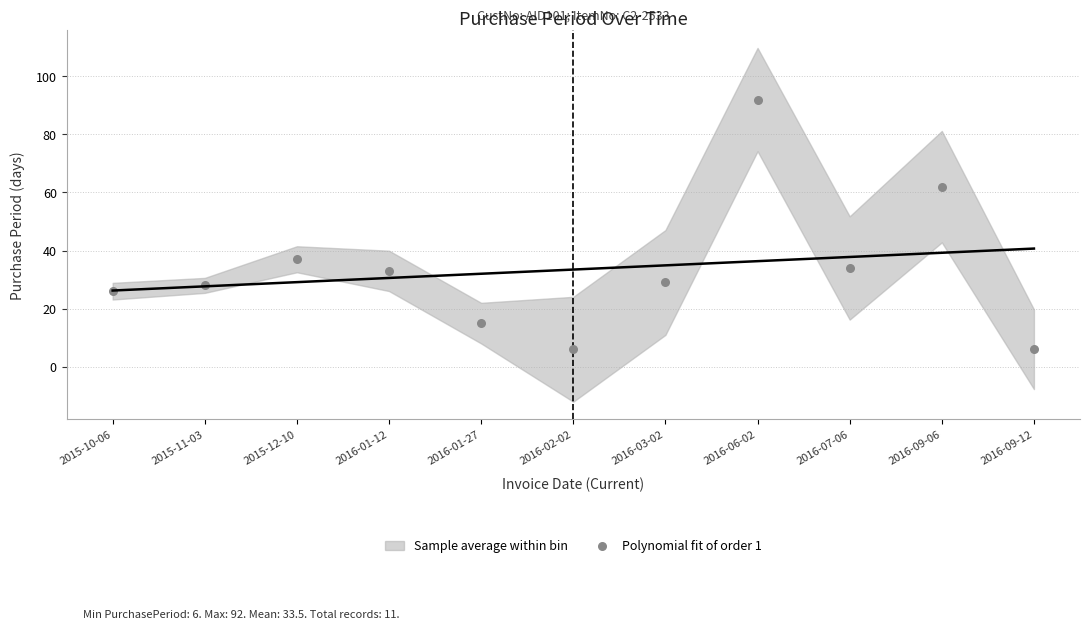

What is the range of Y values (max minus min)?

86